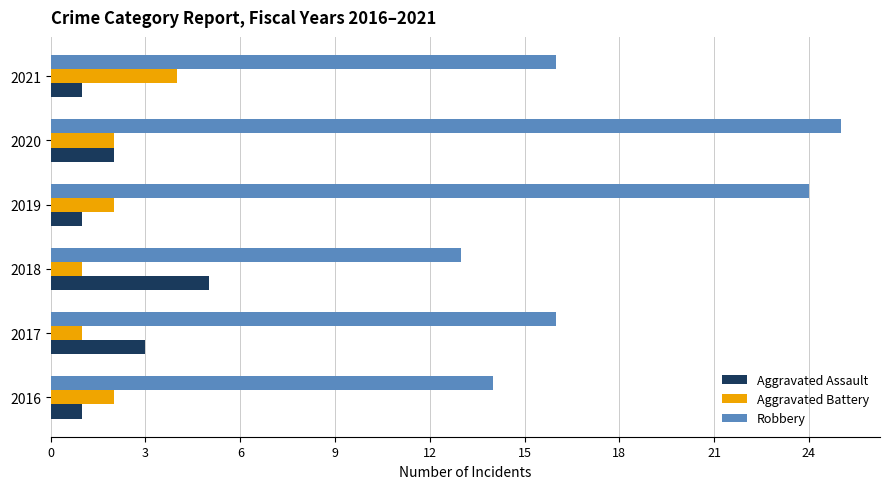

Is the value of Aggravated Assault at 2017 greater than the value of Aggravated Battery at 2016?

Yes